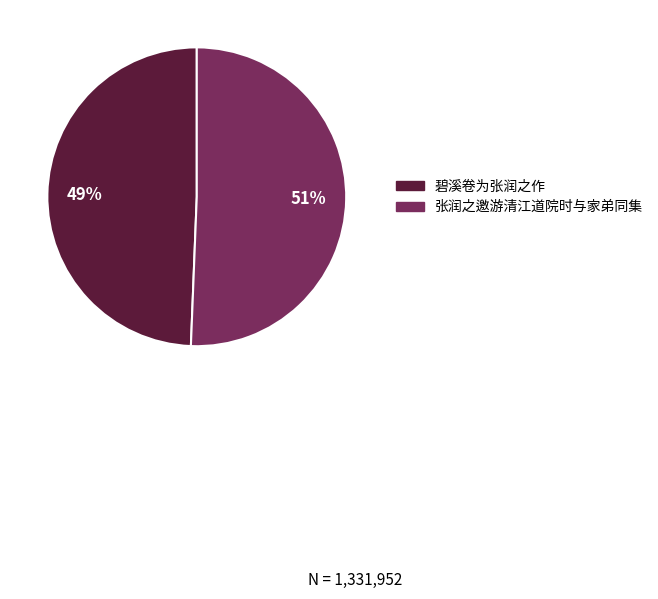

Is the sum of 张润之邀游清江道院时与家弟同集 and 碧溪卷为张润之作 greater than half?

Yes